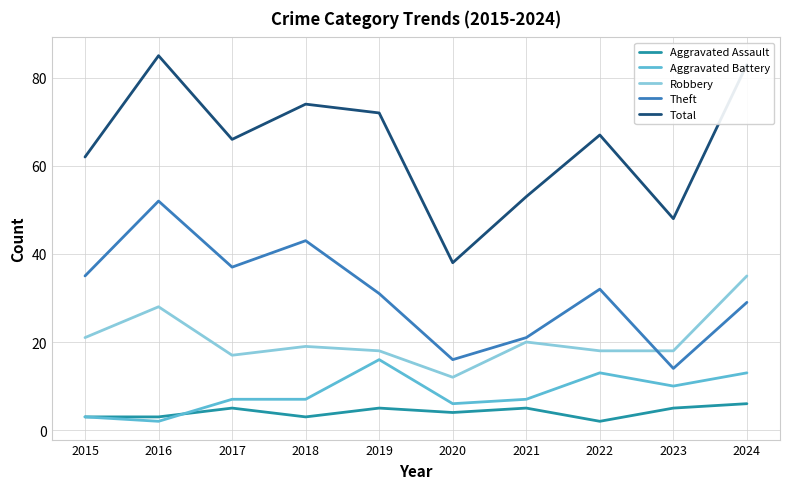

Reading right to left, extract all data points from this chart.

Aggravated Assault: 6	5	2	5	4	5	3	5	3	3
Aggravated Battery: 13	10	13	7	6	16	7	7	2	3
Robbery: 35	18	18	20	12	18	19	17	28	21
Theft: 29	14	32	21	16	31	43	37	52	35
Total: 83	48	67	53	38	72	74	66	85	62